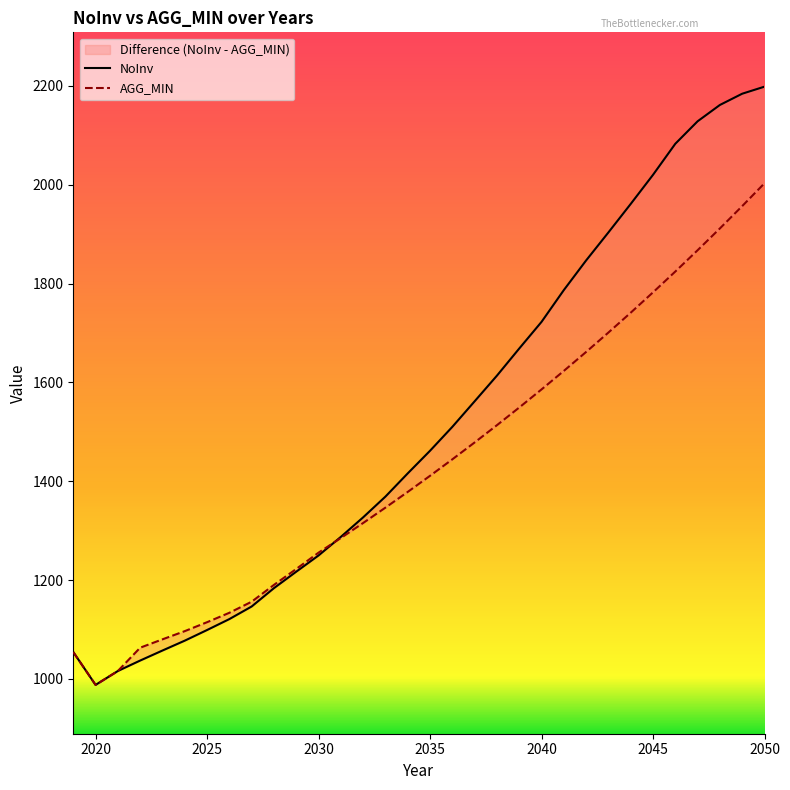

Rank the series by their maximum value, from lowest to highest.

AGG_MIN, NoInv